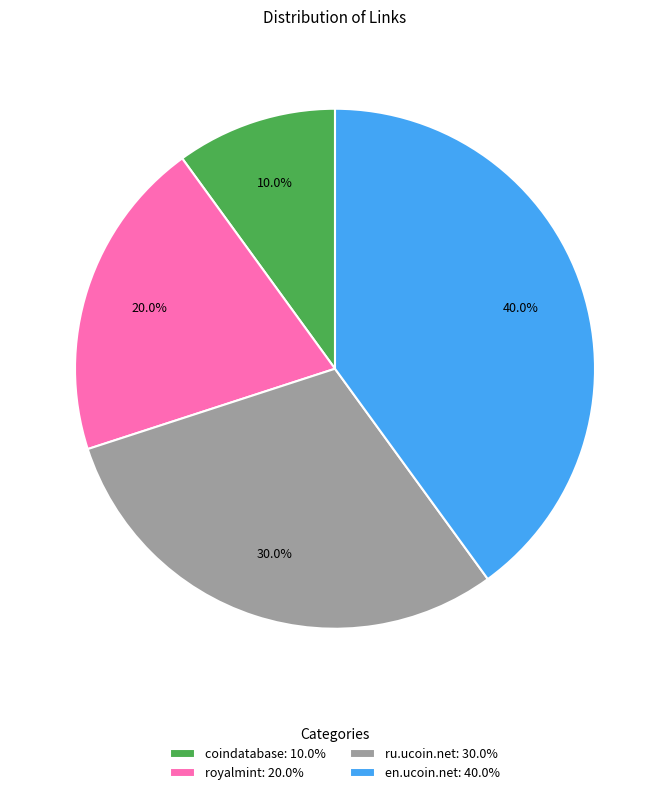

What percentage is the coindatabase slice, to the nearest percent?

10%